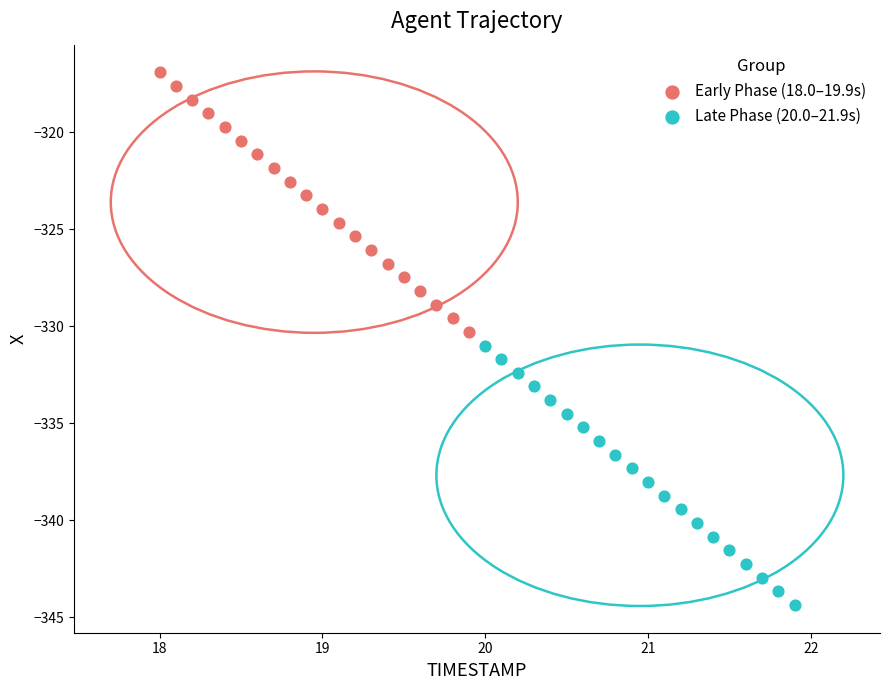

Which series reaches the maximum Y coordinate?

Early Phase (18.0–19.9s)